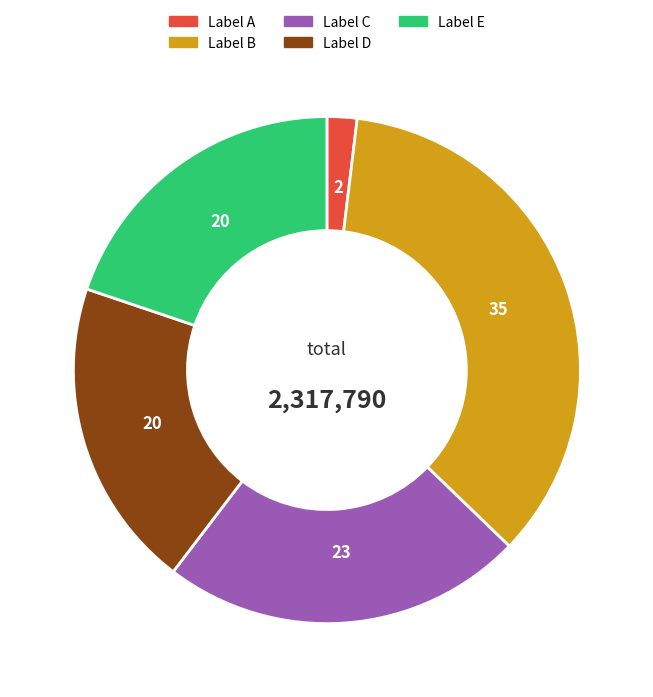

The Label B slice represents 41% of the pie. True or false?

False